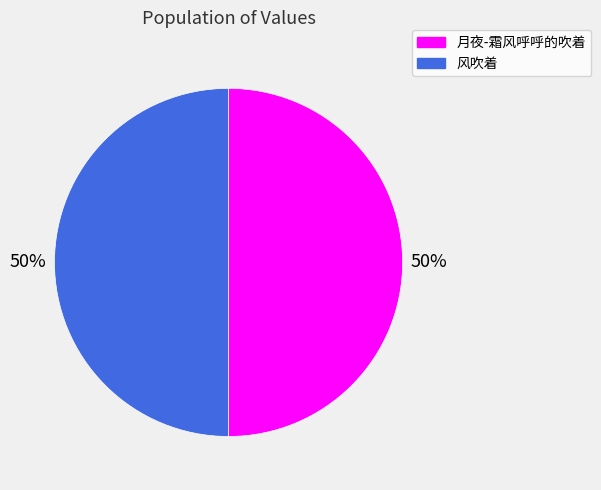

Combined, do 月夜-霜风呼呼的吹着 and 风吹着 account for over 50%?

Yes